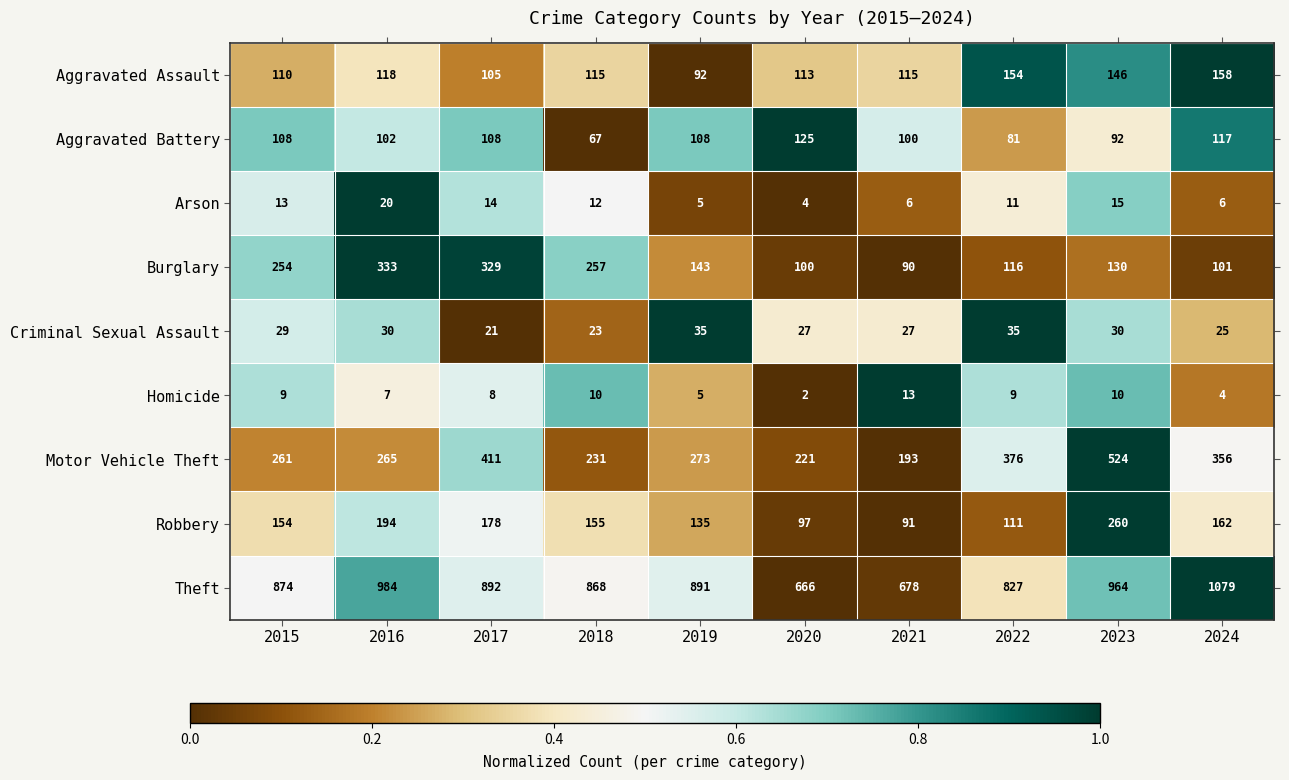

Rank the series at 2020 from lowest to highest value.

Homicide, Arson, Criminal Sexual Assault, Robbery, Burglary, Aggravated Assault, Aggravated Battery, Motor Vehicle Theft, Theft